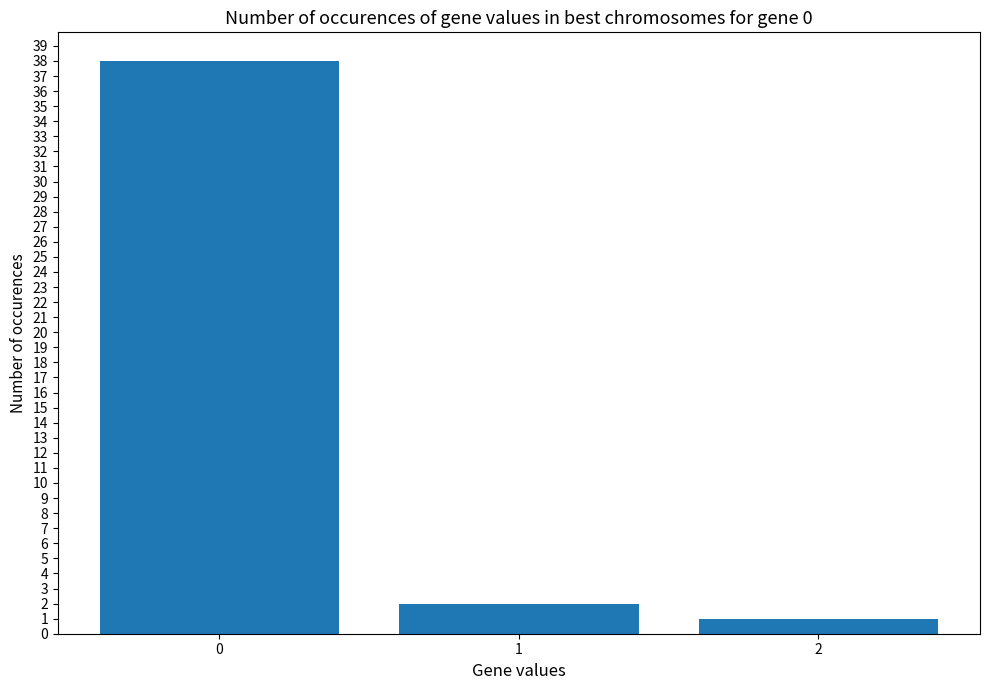

What is the ratio of the value at 2 to the value at 1?

0.5